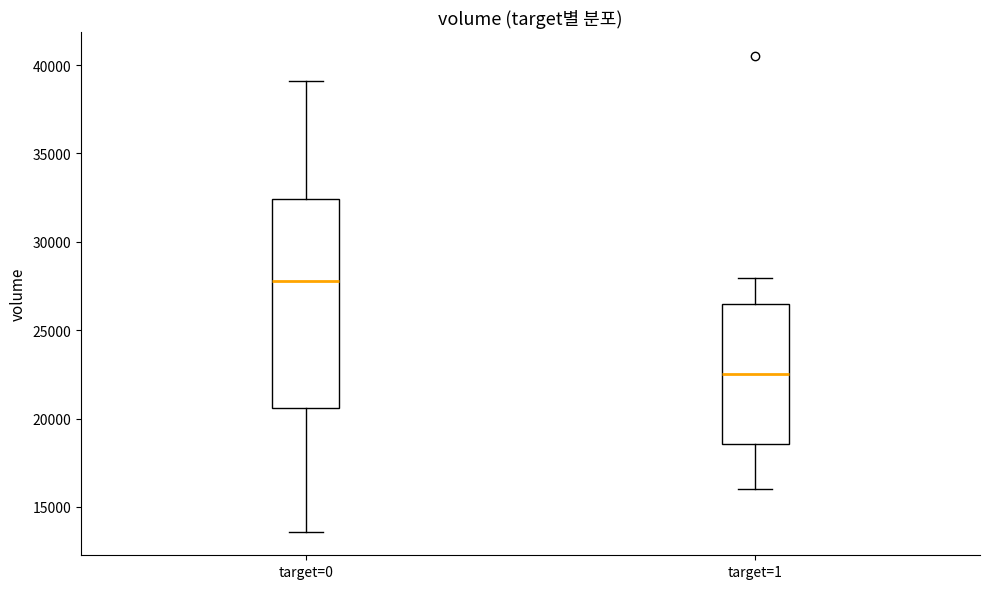

Where is the lower edge of the box for target=0 on the y-axis? The values are not printed on the chart, so give them approximately, as read against the axis.

20500